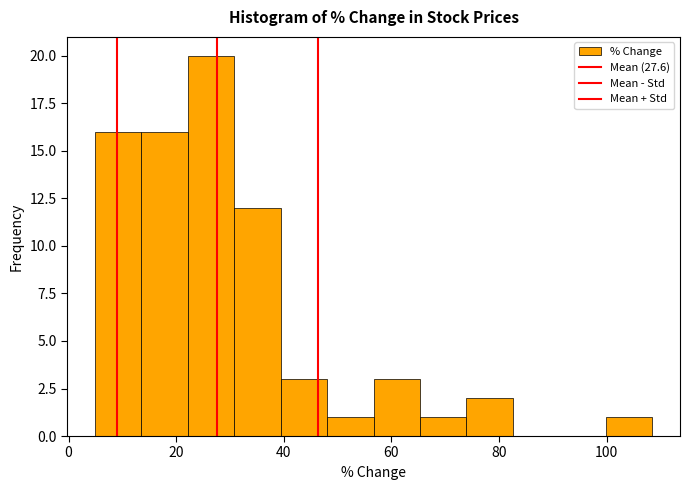

Reading left to right, transcribe this chart: for each bar, give the range it covers on the x-axis and its height. Neither the bar edges nor the heights are printed on the chart, so give them approximately, as read against the axes.

4 to 14: 16
14 to 22: 16
22 to 30: 20
30 to 40: 12
40 to 48: 3
48 to 56: 1
56 to 66: 3
66 to 74: 1
74 to 82: 2
82 to 92: 0
92 to 100: 0
100 to 108: 1